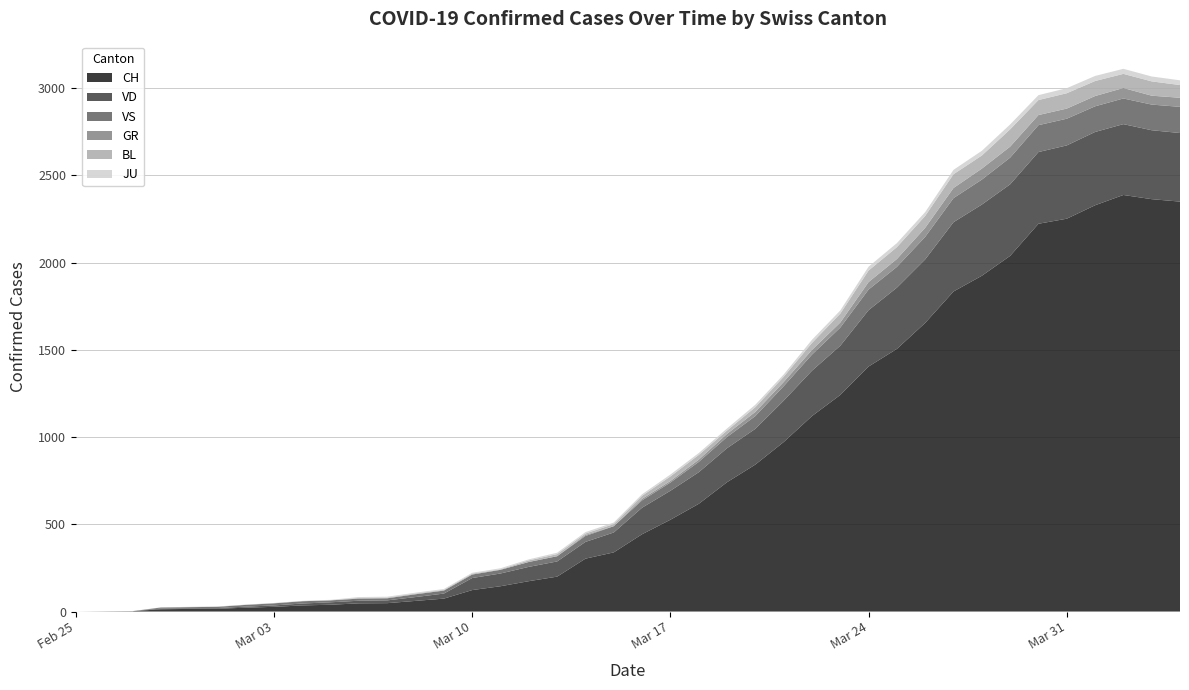

Reading left to right, what are all the values shown in this chart?

CH: 2020-02-25=0	2020-02-26=1	2020-02-27=2	2020-02-28=13	2020-02-29=15	2020-03-01=16	2020-03-02=22	2020-03-03=27	2020-03-04=35	2020-03-05=39	2020-03-06=47	2020-03-07=48	2020-03-08=61	2020-03-09=74	2020-03-10=123	2020-03-11=145	2020-03-12=174	2020-03-13=200	2020-03-14=303	2020-03-15=339	2020-03-16=443	2020-03-17=526	2020-03-18=617	2020-03-19=741	2020-03-20=842	2020-03-21=971	2020-03-22=1120	2020-03-23=1241	2020-03-24=1404	2020-03-25=1505	2020-03-26=1654	2020-03-27=1834	2020-03-28=1924	2020-03-29=2038	2020-03-30=2222	2020-03-31=2251	2020-04-01=2328	2020-04-02=2387	2020-04-03=2363	2020-04-04=2349
VD: 2020-02-25=0	2020-02-26=0	2020-02-27=0	2020-02-28=4	2020-02-29=4	2020-03-01=4	2020-03-02=6	2020-03-03=8	2020-03-04=11	2020-03-05=14	2020-03-06=15	2020-03-07=16	2020-03-08=22	2020-03-09=29	2020-03-10=69	2020-03-11=73	2020-03-12=82	2020-03-13=87	2020-03-14=96	2020-03-15=114	2020-03-16=152	2020-03-17=166	2020-03-18=181	2020-03-19=195	2020-03-20=205	2020-03-21=237	2020-03-22=260	2020-03-23=282	2020-03-24=323	2020-03-25=351	2020-03-26=364	2020-03-27=397	2020-03-28=408	2020-03-29=410	2020-03-30=411	2020-03-31=420	2020-04-01=420	2020-04-02=406	2020-04-03=395	2020-04-04=393
VS: 2020-02-25=0	2020-02-26=0	2020-02-27=0	2020-02-28=6	2020-02-29=6	2020-03-01=7	2020-03-02=10	2020-03-03=12	2020-03-04=13	2020-03-05=11	2020-03-06=12	2020-03-07=12	2020-03-08=16	2020-03-09=17	2020-03-10=20	2020-03-11=21	2020-03-12=28	2020-03-13=30	2020-03-14=34	2020-03-15=36	2020-03-16=42	2020-03-17=47	2020-03-18=59	2020-03-19=64	2020-03-20=73	2020-03-21=83	2020-03-22=92	2020-03-23=104	2020-03-24=118	2020-03-25=119	2020-03-26=129	2020-03-27=138	2020-03-28=143	2020-03-29=153	2020-03-30=154	2020-03-31=153	2020-04-01=147	2020-04-02=147	2020-04-03=147	2020-04-04=150
GR: 2020-02-25=0	2020-02-26=0	2020-02-27=0	2020-02-28=0	2020-02-29=0	2020-03-01=0	2020-03-02=0	2020-03-03=0	2020-03-04=0	2020-03-05=0	2020-03-06=0	2020-03-07=0	2020-03-08=0	2020-03-09=0	2020-03-10=0	2020-03-11=0	2020-03-12=0	2020-03-13=0	2020-03-14=6	2020-03-15=0	2020-03-16=9	2020-03-17=9	2020-03-18=13	2020-03-19=18	2020-03-20=24	2020-03-21=24	2020-03-22=27	2020-03-23=29	2020-03-24=43	2020-03-25=45	2020-03-26=52	2020-03-27=58	2020-03-28=63	2020-03-29=63	2020-03-30=58	2020-03-31=58	2020-04-01=59	2020-04-02=60	2020-04-03=51	2020-04-04=52
BL: 2020-02-25=0	2020-02-26=0	2020-02-27=0	2020-02-28=0	2020-02-29=1	2020-03-01=1	2020-03-02=1	2020-03-03=1	2020-03-04=1	2020-03-05=1	2020-03-06=4	2020-03-07=4	2020-03-08=4	2020-03-09=4	2020-03-10=5	2020-03-11=3	2020-03-12=9	2020-03-13=12	2020-03-14=8	2020-03-15=12	2020-03-16=17	2020-03-17=26	2020-03-18=27	2020-03-19=19	2020-03-20=27	2020-03-21=30	2020-03-22=40	2020-03-23=51	2020-03-24=66	2020-03-25=68	2020-03-26=68	2020-03-27=79	2020-03-28=75	2020-03-29=99	2020-03-30=86	2020-03-31=88	2020-04-01=86	2020-04-02=81	2020-04-03=82	2020-04-04=73
JU: 2020-02-25=0	2020-02-26=0	2020-02-27=1	2020-02-28=1	2020-02-29=1	2020-03-01=1	2020-03-02=1	2020-03-03=1	2020-03-04=1	2020-03-05=2	2020-03-06=5	2020-03-07=5	2020-03-08=5	2020-03-09=5	2020-03-10=5	2020-03-11=6	2020-03-12=6	2020-03-13=8	2020-03-14=8	2020-03-15=9	2020-03-16=9	2020-03-17=11	2020-03-18=11	2020-03-19=12	2020-03-20=14	2020-03-21=13	2020-03-22=18	2020-03-23=18	2020-03-24=22	2020-03-25=23	2020-03-26=22	2020-03-27=25	2020-03-28=27	2020-03-29=28	2020-03-30=28	2020-03-31=29	2020-04-01=29	2020-04-02=29	2020-04-03=28	2020-04-04=27